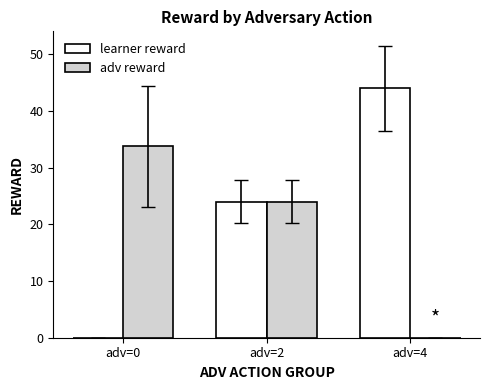

Between adv=0 and adv=4, which series saw the biggest shift?

learner reward